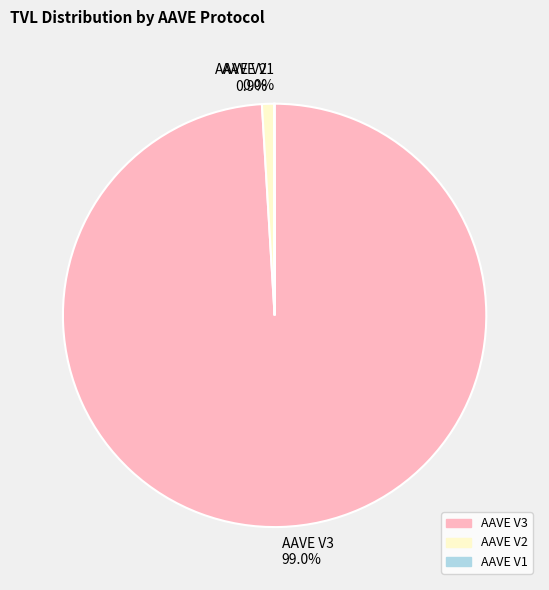

Does AAVE V3 account for over 50% of the chart?

Yes